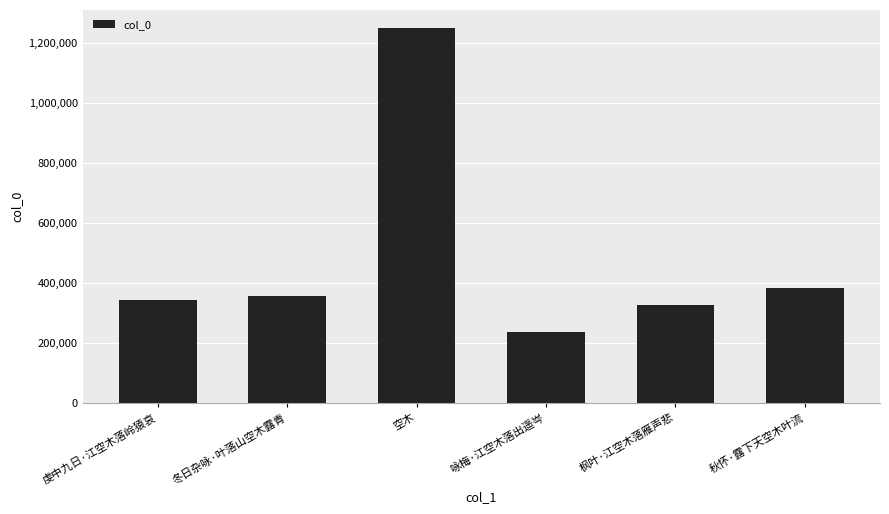

List the labels in order of value, largest first.

空木, 秋怀·露下天空木叶流, 冬日杂咏·叶落山空木露青, 虔中九日·江空木落岭猿哀, 枫叶·江空木落雁声悲, 咏梅·江空木落出遥岑